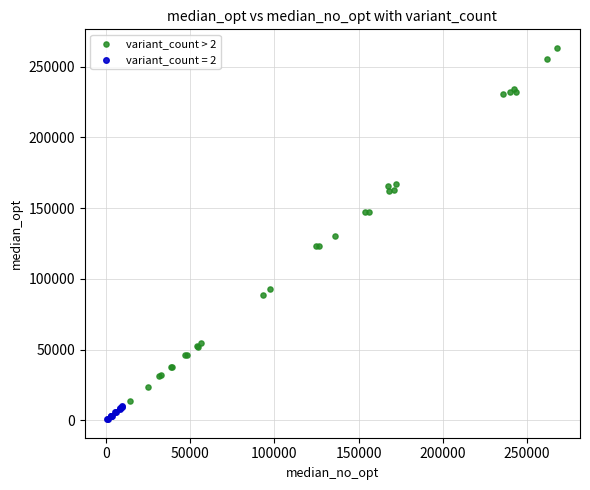

Which series contains the lowest Y value?

variant_count = 2